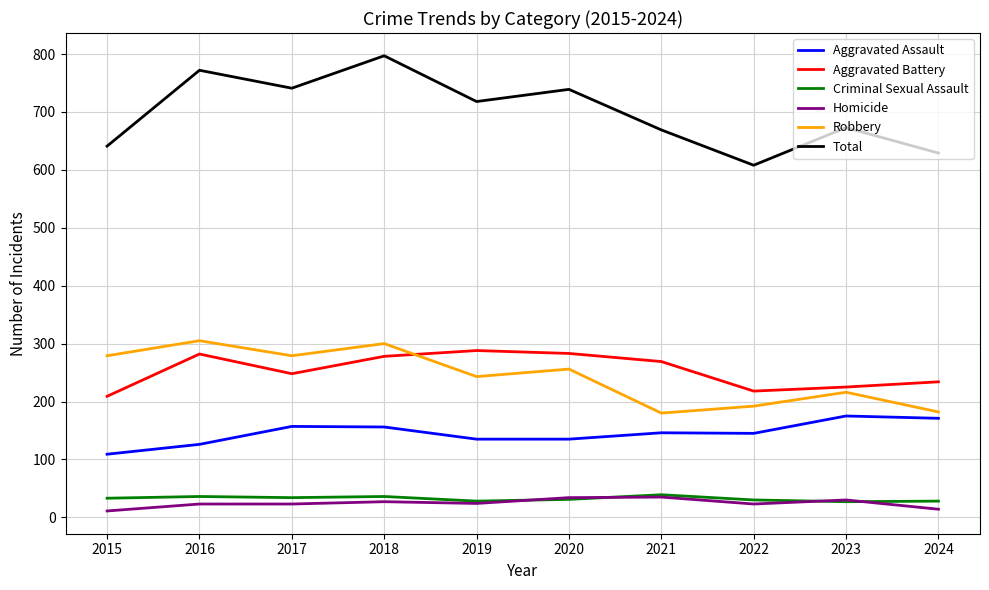

What is the minimum value for Homicide?

11